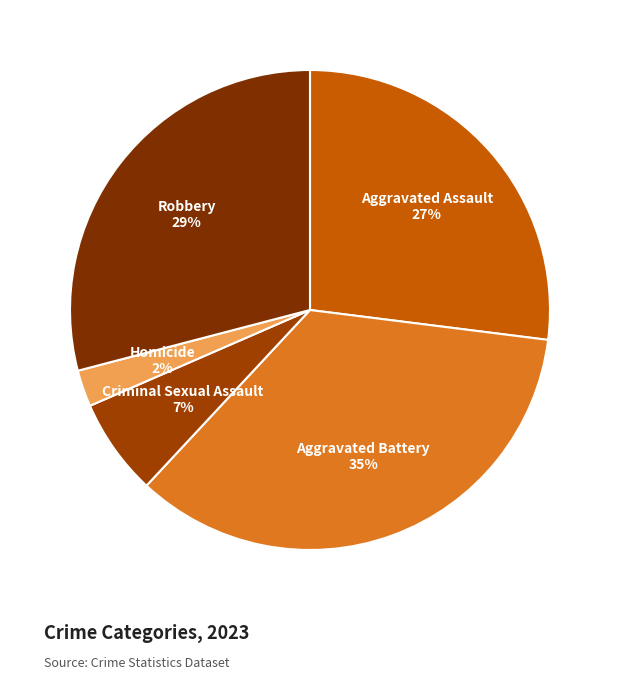

True or false: Aggravated Battery accounts for 25% of the total.

False